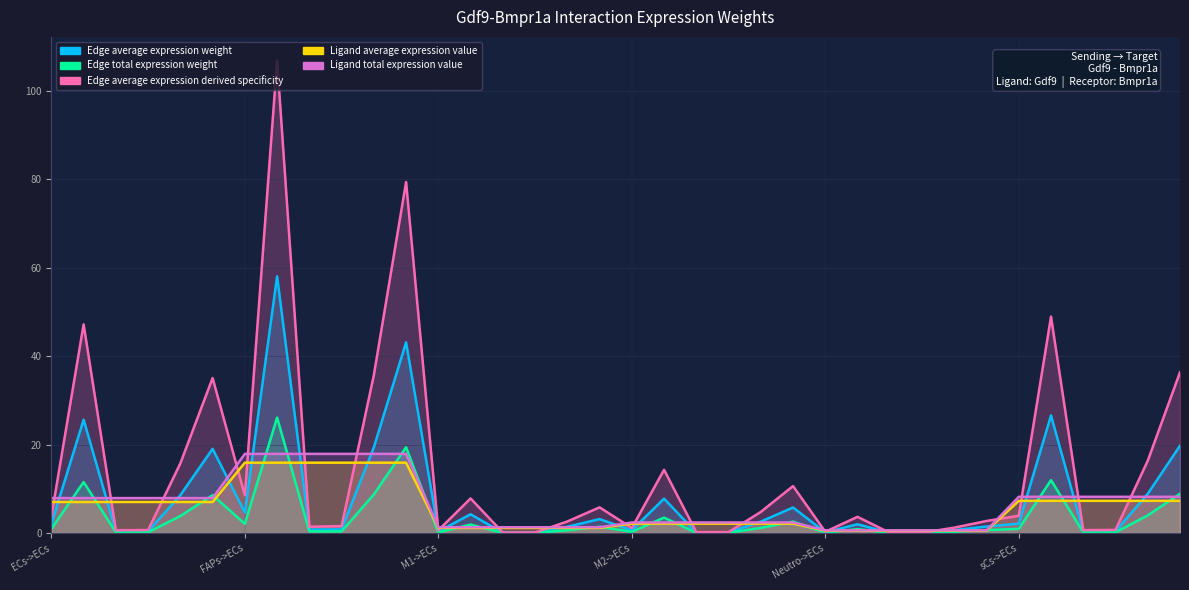

At which category does Edge total expression weight reach its first local valley?

ECs->M1